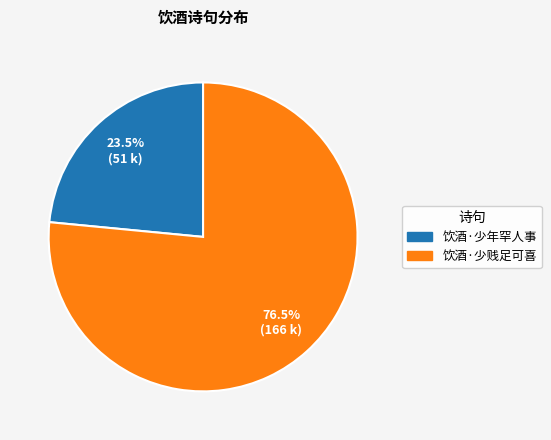

What is the smallest slice in the pie chart?

饮酒·少年罕人事